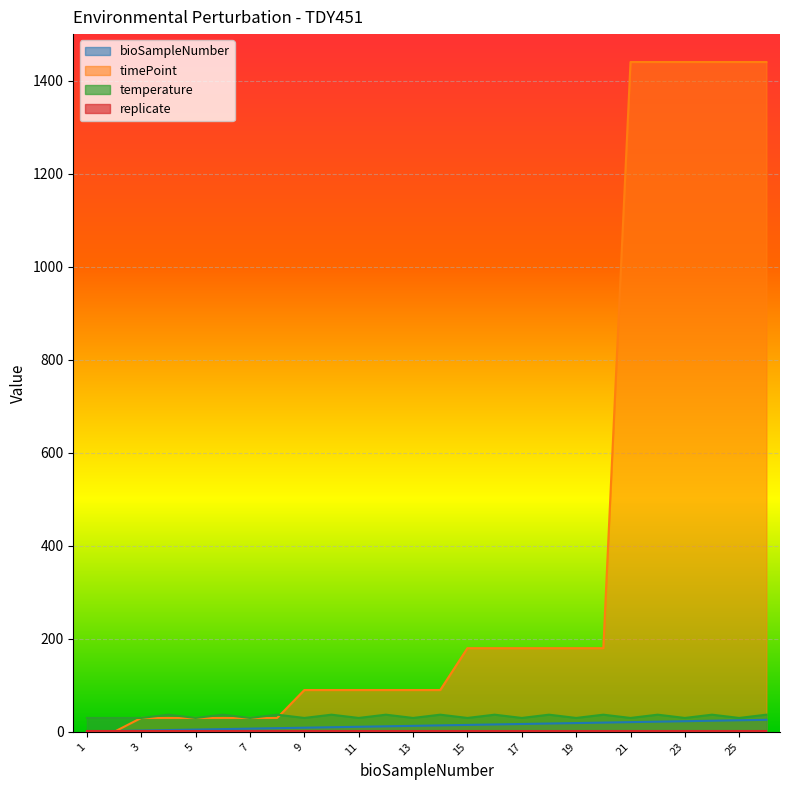

What is the difference between the bioSampleNumber values at 13 and 9?

4